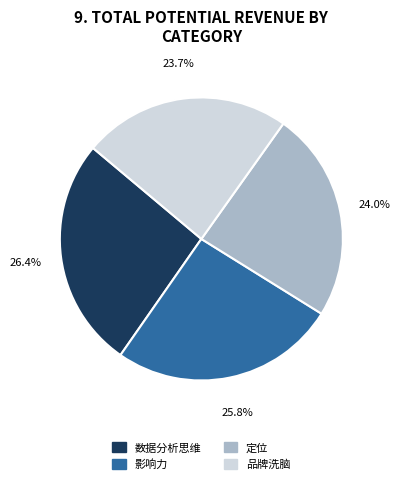

To the nearest percent, what portion does 影响力 represent?

26%